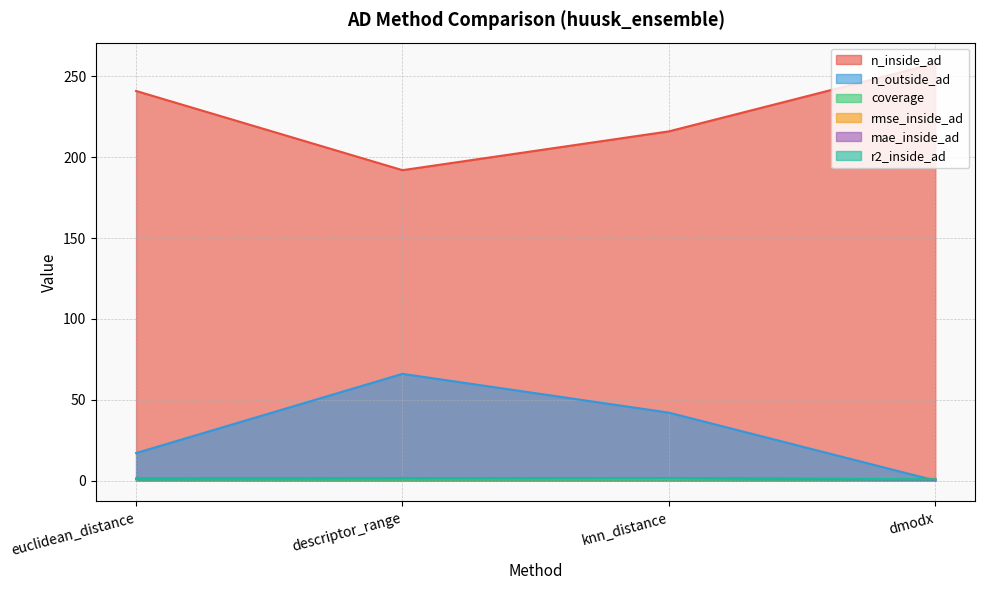

True or false: r2_inside_ad and n_inside_ad intersect in this chart.

False